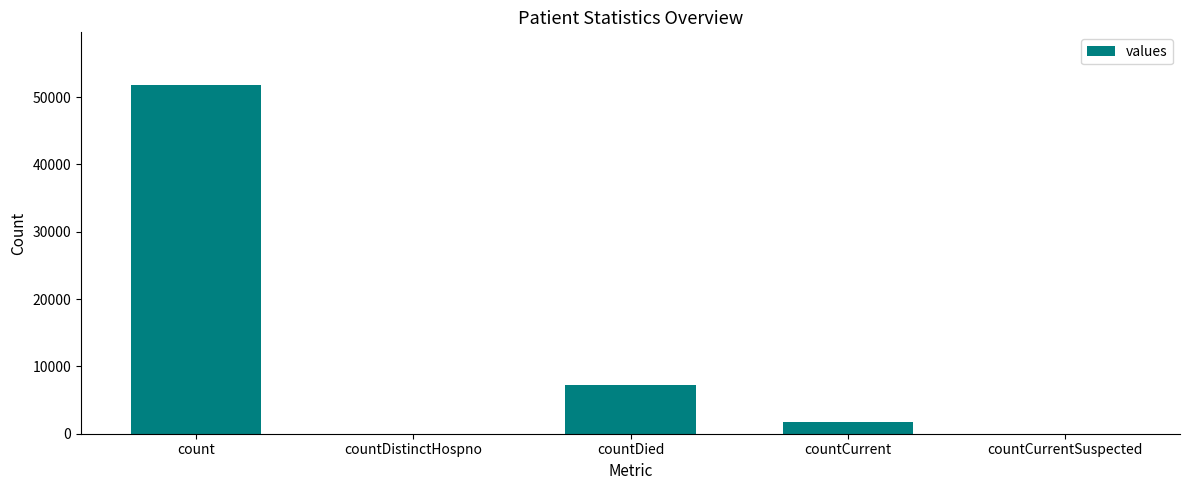

The value at countCurrentSuspected is -35466. True or false?

False